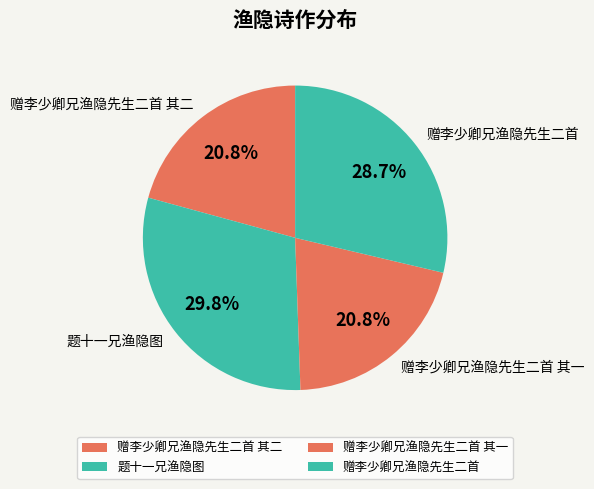

Combined, do 赠李少卿兄渔隐先生二首 其一 and 赠李少卿兄渔隐先生二首 account for over 50%?

No